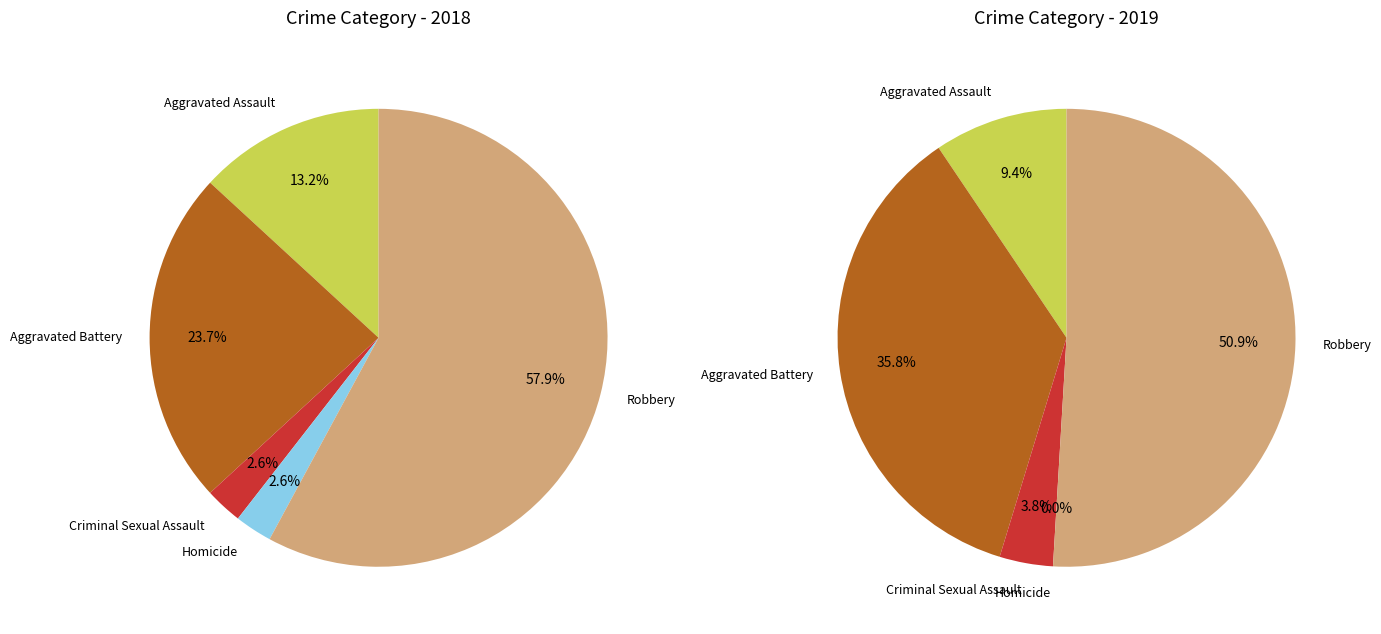

How many segments does this pie chart have?

5